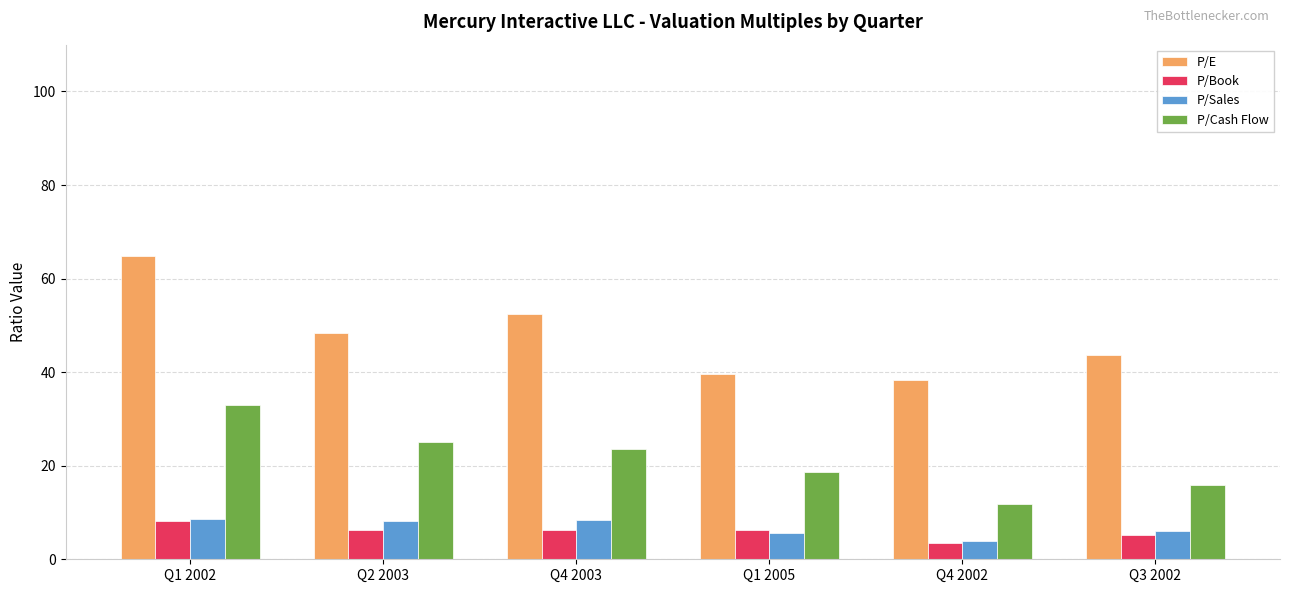

What is the spread (max minus min) of values at Q1 2005?

33.9